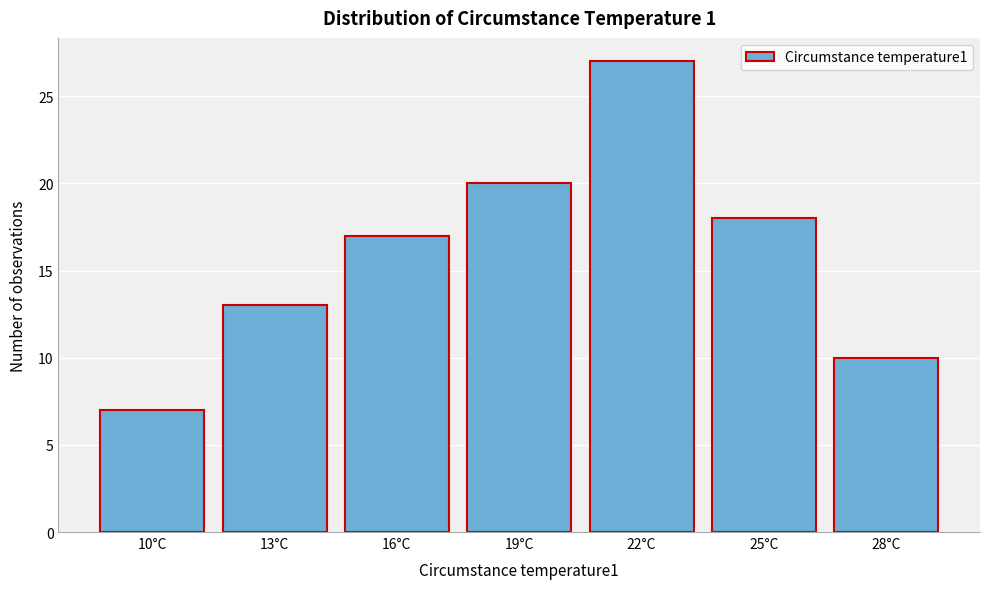

Reading left to right, extract all data points from this chart.

10°C=7	13°C=13	16°C=17	19°C=20	22°C=27	25°C=18	28°C=10